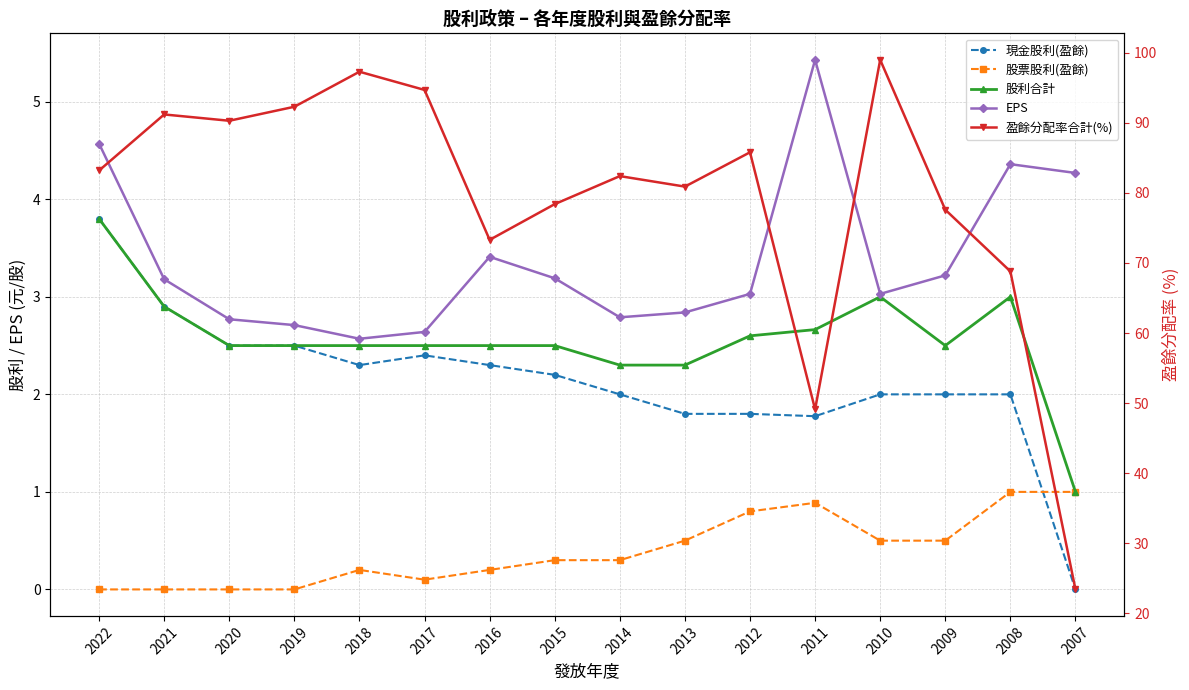

What is the value of the EPS point at the 2nd from the left?

3.2